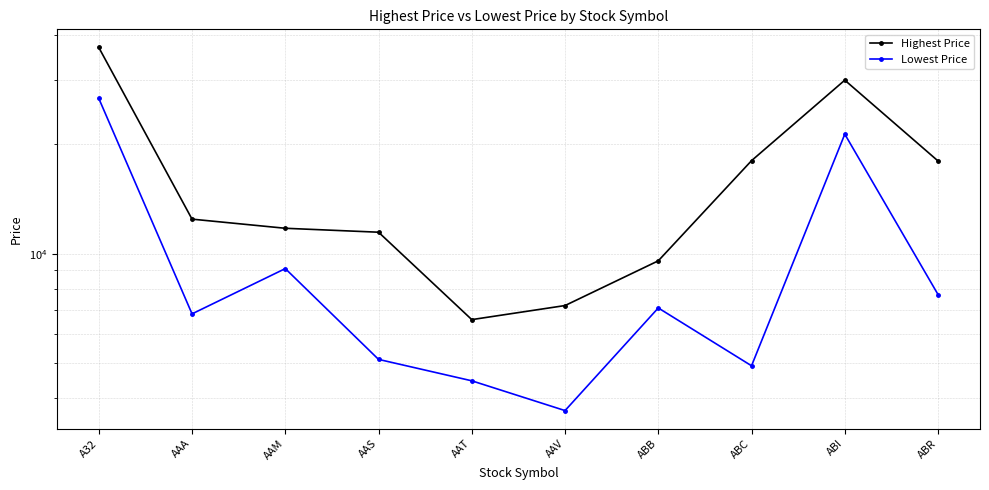

List the series in order of their peak value, highest first.

Highest Price, Lowest Price